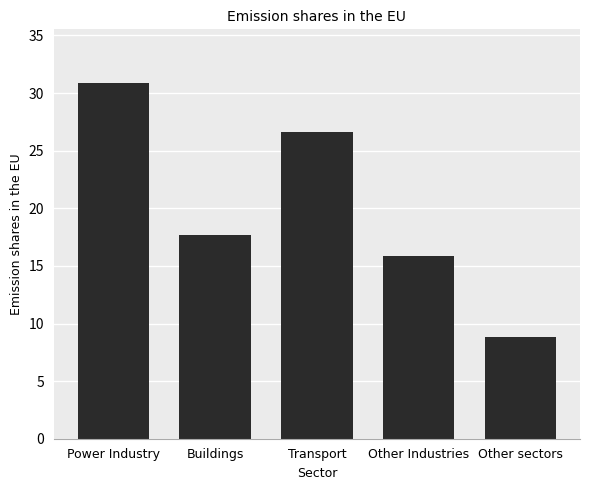

Rank the categories by value from lowest to highest.

Other sectors, Other Industries, Buildings, Transport, Power Industry